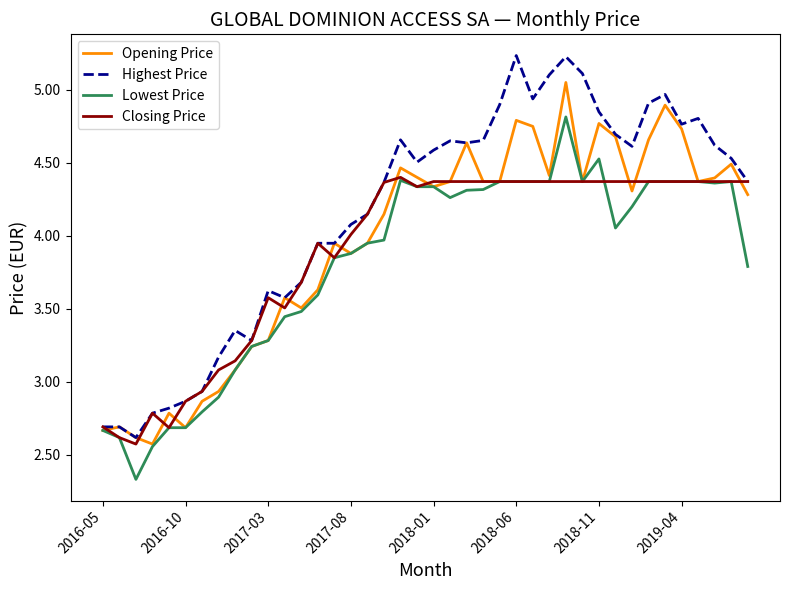

Rank the series by their maximum value, from lowest to highest.

Closing Price, Lowest Price, Opening Price, Highest Price